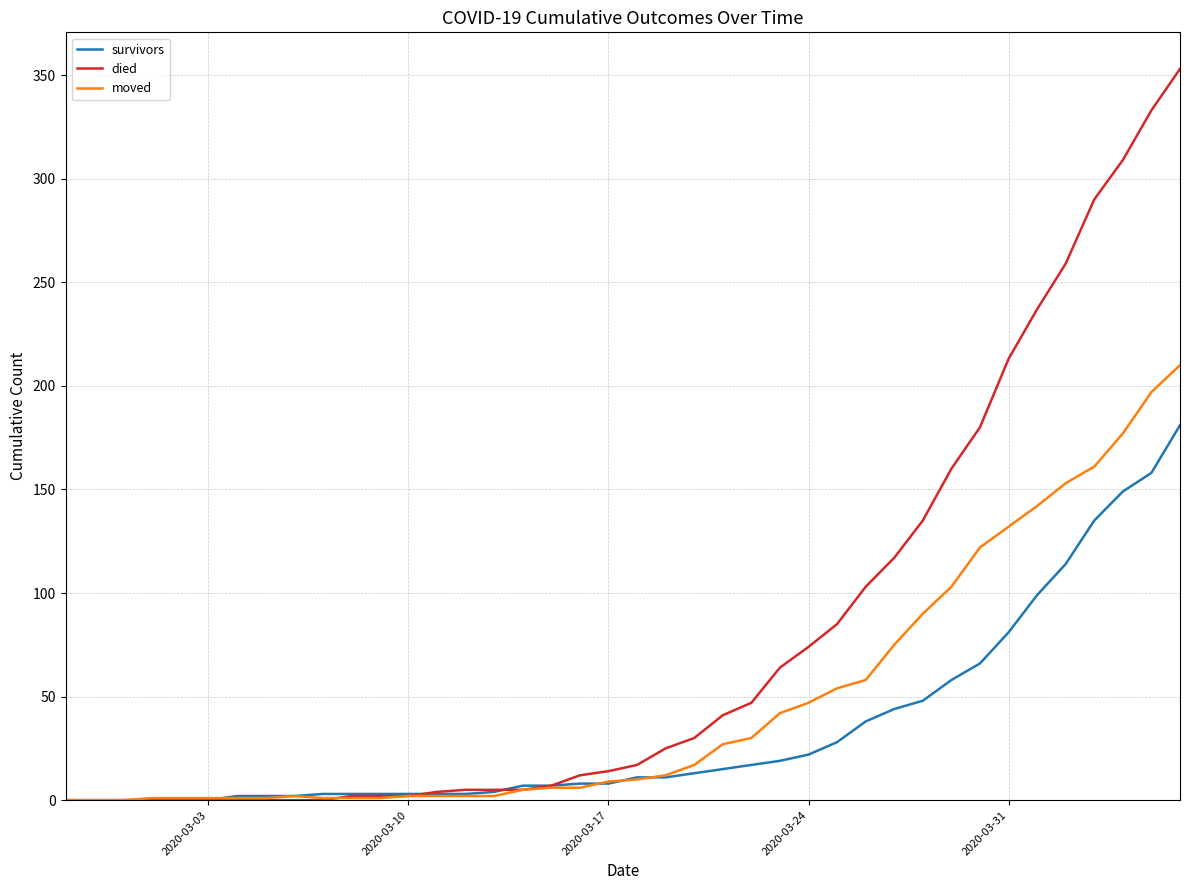

Rank the series by their maximum value, from lowest to highest.

survivors, moved, died